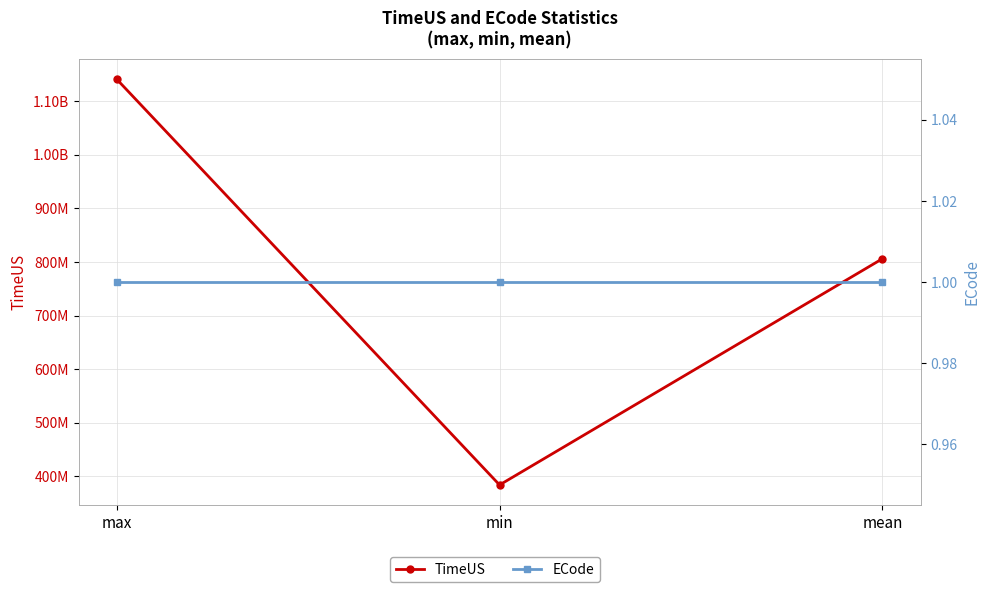

Which category has the highest value in the ECode series?

max